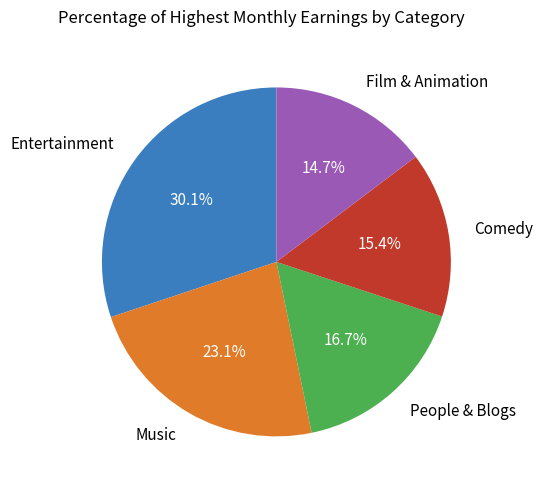

How much of the chart is everything except Film & Animation?

85.3%